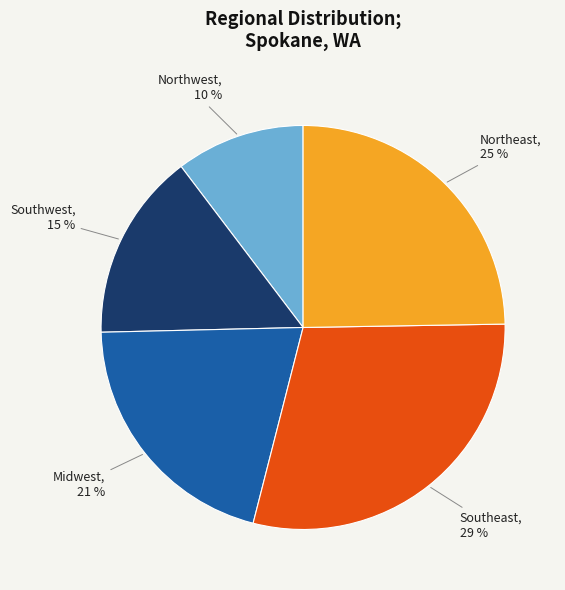

To the nearest percent, what is the average slice percentage?

20%